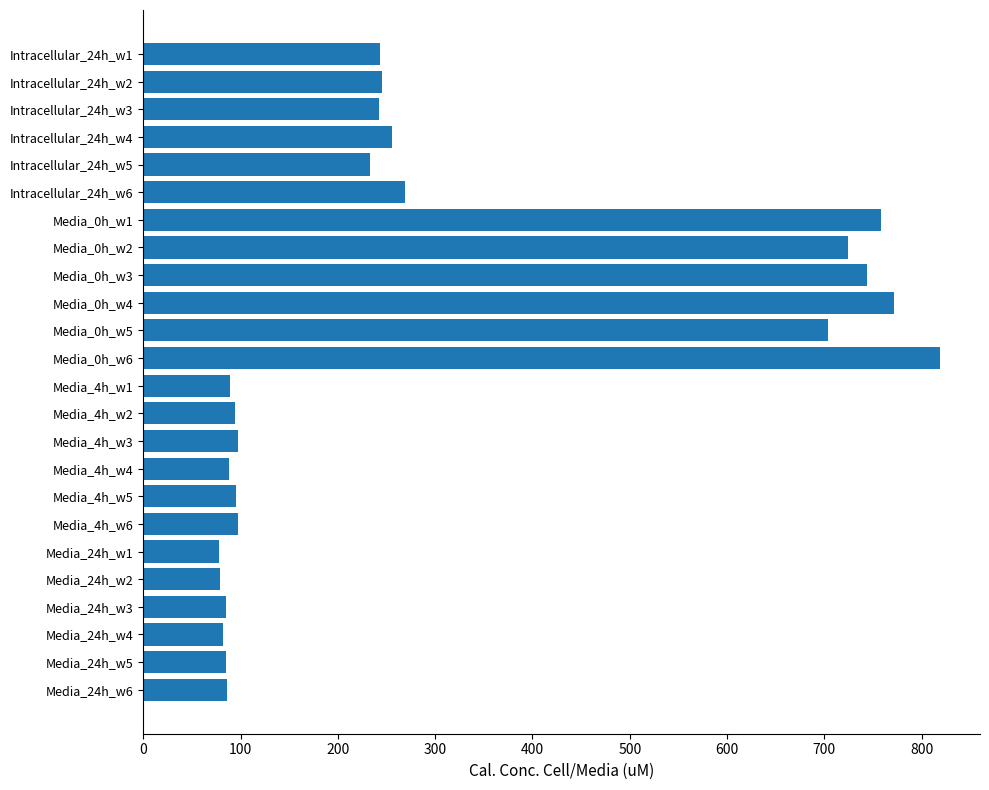

Between Media_4h_w4 and Media_0h_w5, which is larger?

Media_0h_w5